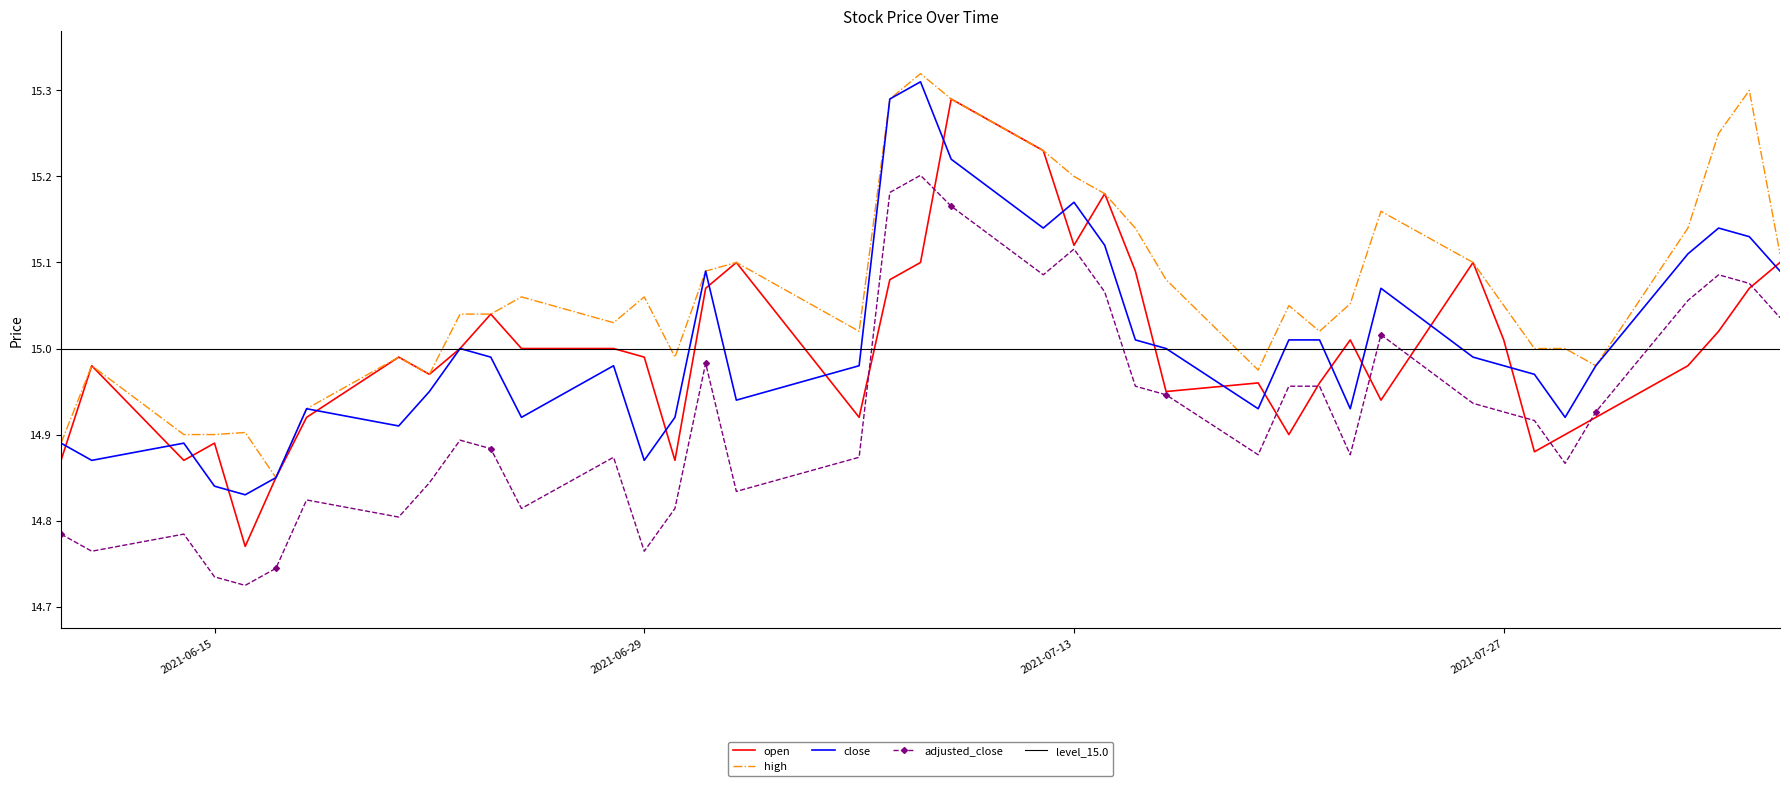

Reading right to left, extract all data points from this chart.

open: 15.1	15.1	15.0	15.0	14.9	14.9	14.9	15.0	15.1	14.9	15.0	15.0	14.9	15.0	14.9	15.1	15.2	15.1	15.2	15.3	15.1	15.1	14.9	15.1	15.1	14.9	15.0	15.0	15.0	15.0	15.0	15.0	15.0	14.9	14.8	14.8	14.9	14.9	15.0	14.9
high: 15.1	15.3	15.2	15.1	15.0	15.0	15.0	15.1	15.1	15.2	15.1	15.0	15.0	15.0	15.1	15.1	15.2	15.2	15.2	15.3	15.3	15.3	15.0	15.1	15.1	15.0	15.1	15.0	15.1	15.0	15.0	15.0	15.0	14.9	14.8	14.9	14.9	14.9	15.0	14.9
close: 15.1	15.1	15.1	15.1	15.0	14.9	15.0	15.0	15.0	15.1	14.9	15.0	15.0	14.9	15.0	15.0	15.1	15.2	15.1	15.2	15.3	15.3	15.0	14.9	15.1	14.9	14.9	15.0	14.9	15.0	15.0	14.9	14.9	14.9	14.8	14.8	14.8	14.9	14.9	14.9
adjusted_close: 15.0	15.1	15.1	15.1	14.9	14.9	14.9	14.9	14.9	15.0	14.9	15.0	15.0	14.9	14.9	15.0	15.1	15.1	15.1	15.2	15.2	15.2	14.9	14.8	15.0	14.8	14.8	14.9	14.8	14.9	14.9	14.8	14.8	14.8	14.7	14.7	14.7	14.8	14.8	14.8